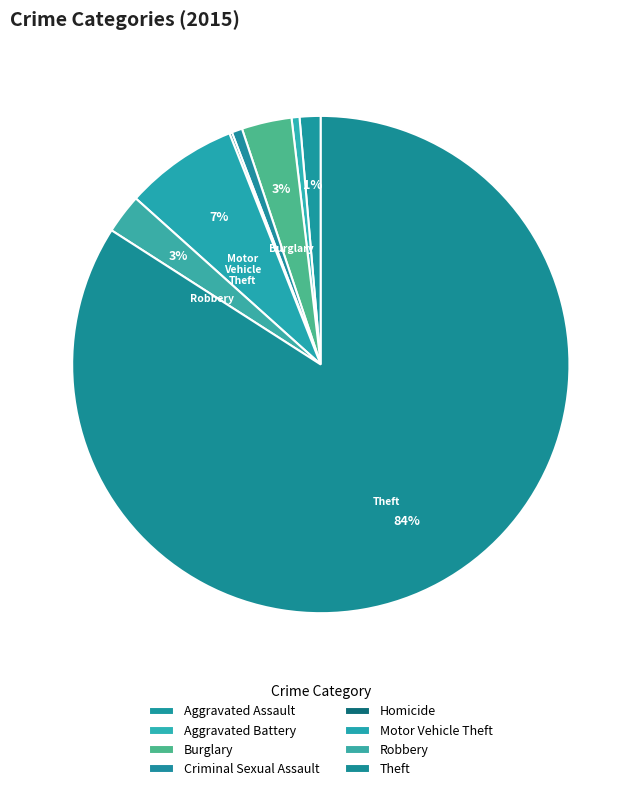

To the nearest percent, what is the difference between the largest and smallest slice percentages?

84%